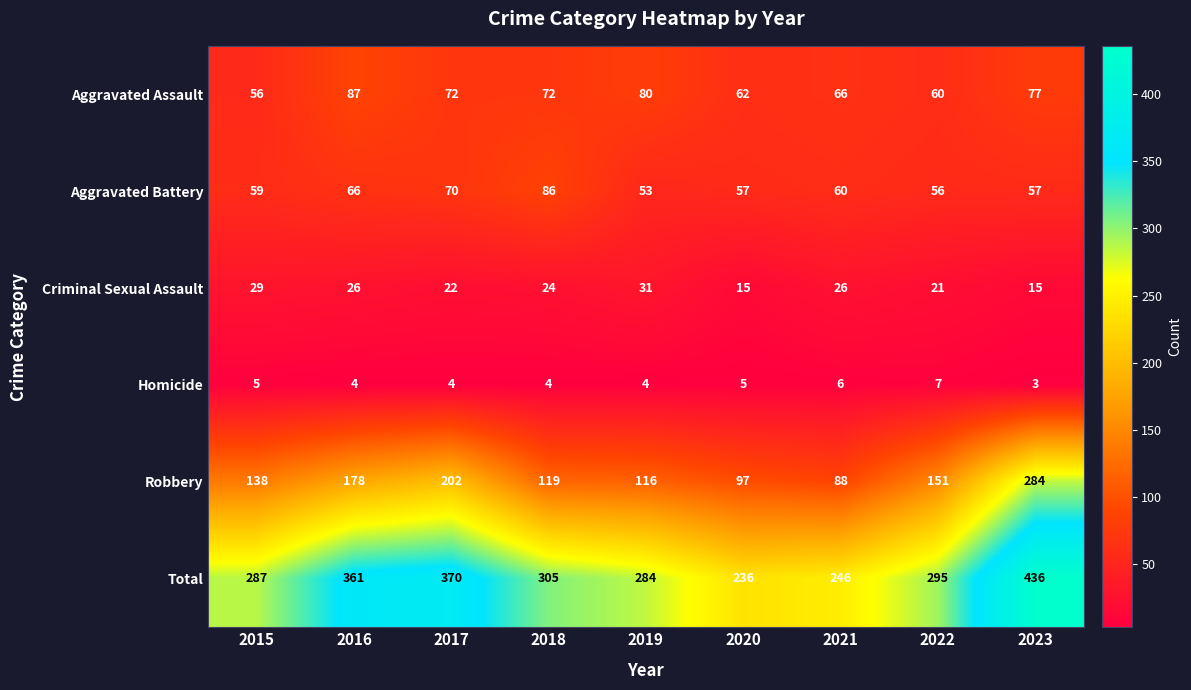

Is it true that Total equals 370 at 2017?

True